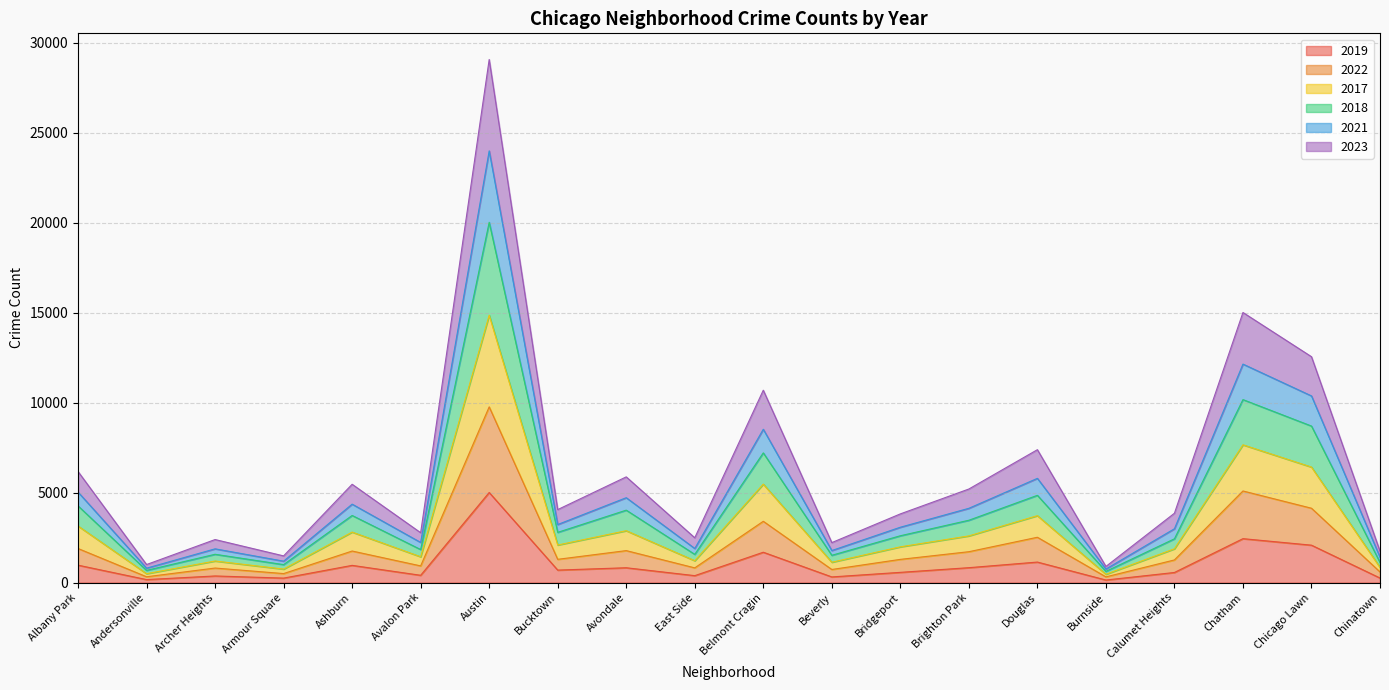

Which category has the highest value in the 2019 series?

Austin